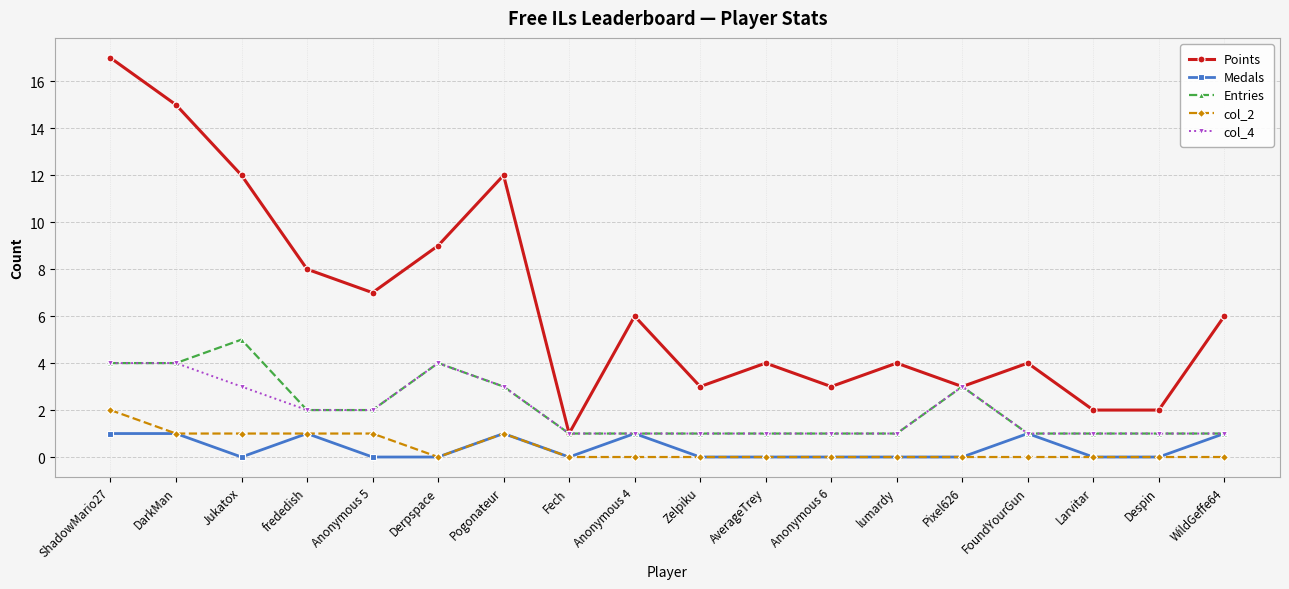

Is this an area chart (filled region under the line)?

No